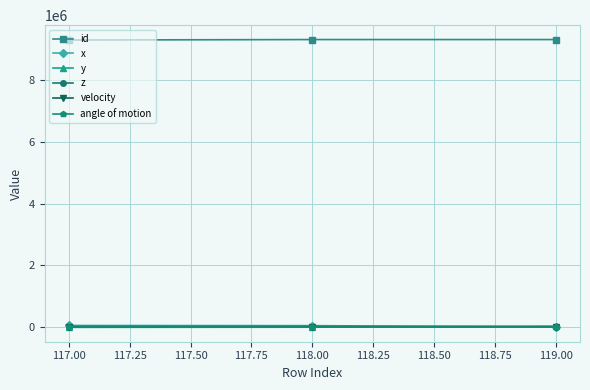

Does the chart have visible grid lines?

Yes